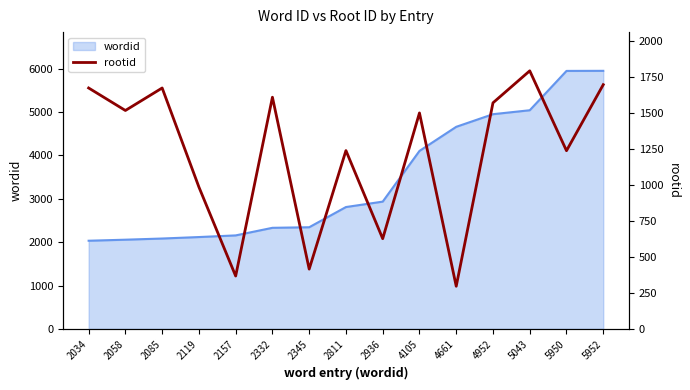

Where is wordid nearest to the value 3993?

4105